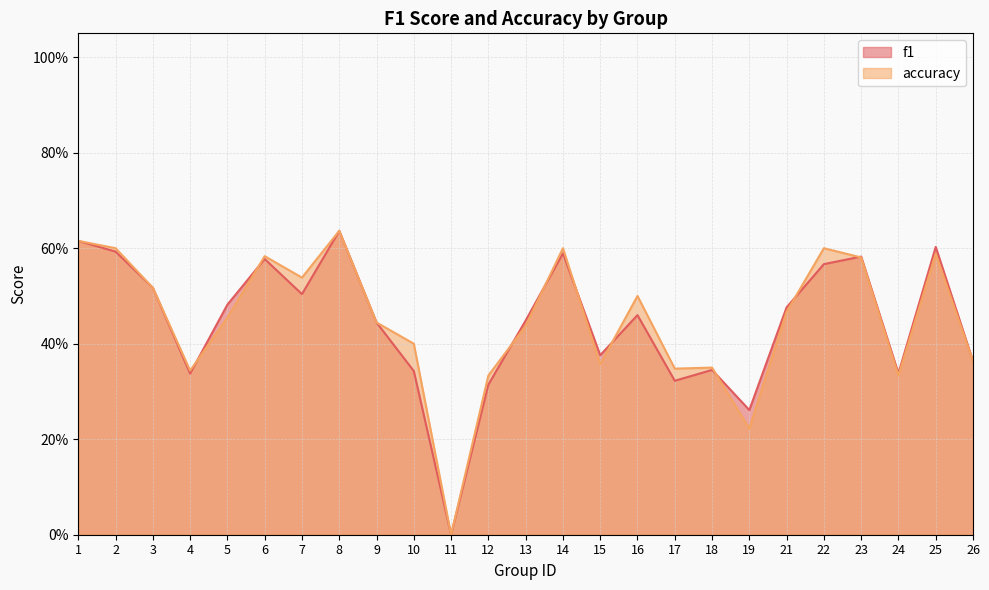

Reading left to right, transcribe all the data shown in this chart.

f1: 1=0.6	2=0.6	3=0.5	4=0.3	5=0.5	6=0.6	7=0.5	8=0.6	9=0.4	10=0.3	11=0.0	12=0.3	13=0.4	14=0.6	15=0.4	16=0.5	17=0.3	18=0.3	19=0.3	21=0.5	22=0.6	23=0.6	24=0.3	25=0.6	26=0.4
accuracy: 1=0.6	2=0.6	3=0.5	4=0.3	5=0.5	6=0.6	7=0.5	8=0.6	9=0.4	10=0.4	11=0.0	12=0.3	13=0.4	14=0.6	15=0.4	16=0.5	17=0.3	18=0.3	19=0.2	21=0.5	22=0.6	23=0.6	24=0.3	25=0.6	26=0.4